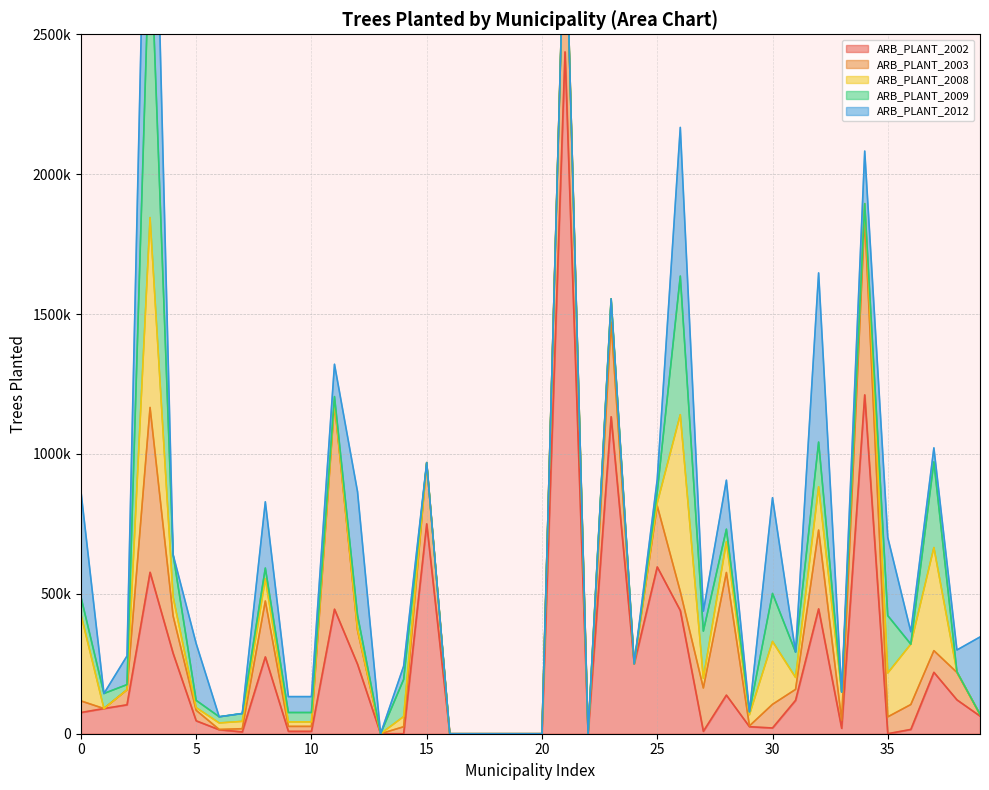

What is the highest value of the ARB_PLANT_2008 series?

678820